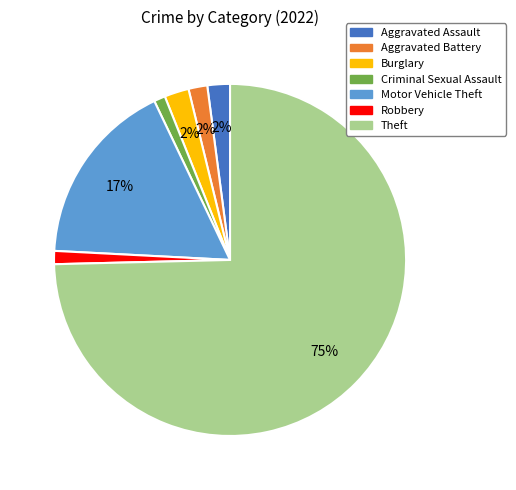

To the nearest percent, what portion does Burglary represent?

2%